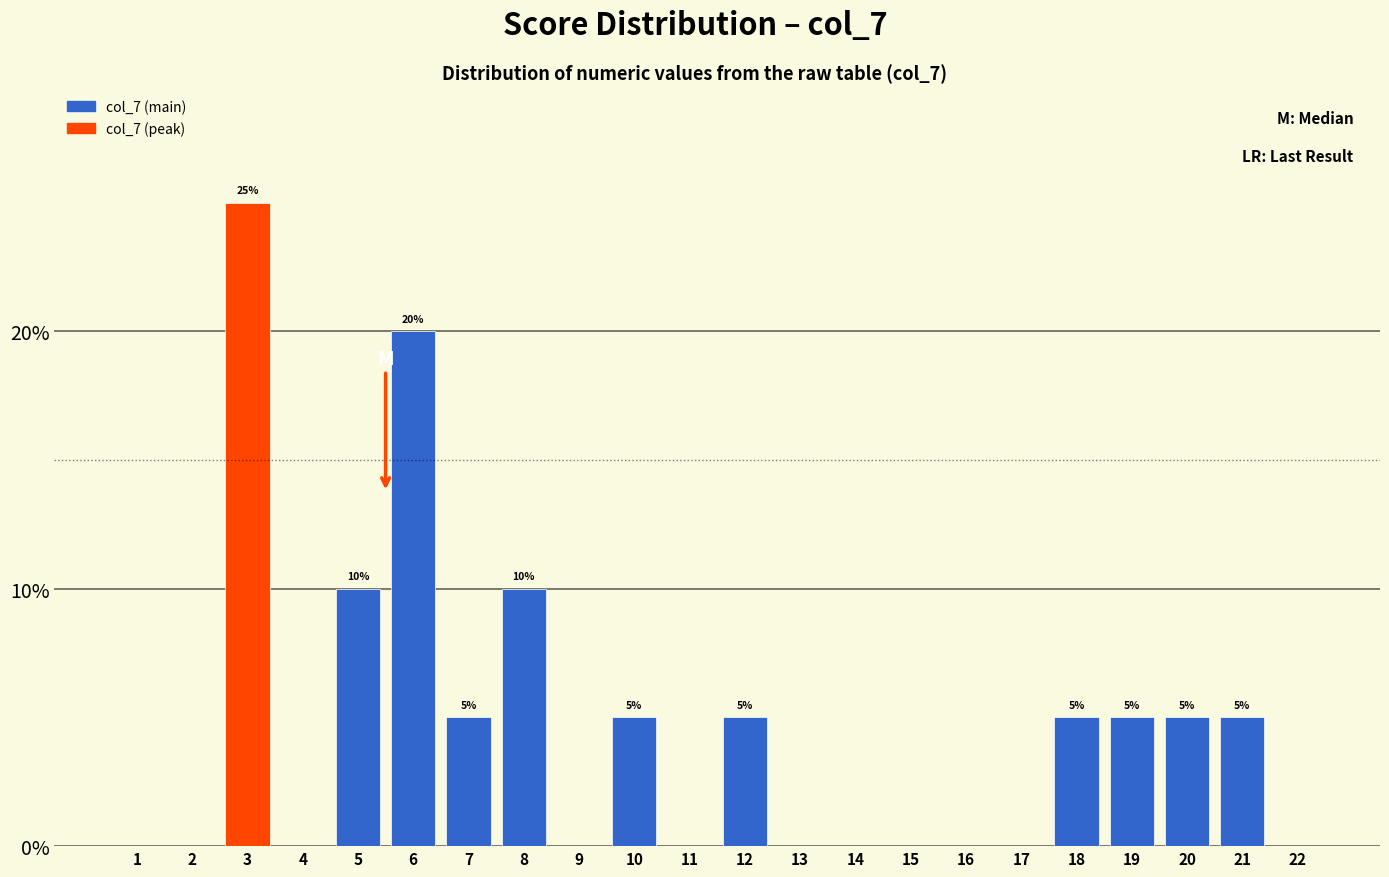

Reading right to left, list all the values displayed in this chart.

22=0	21=5	20=5	19=5	18=5	17=0	16=0	15=0	14=0	13=0	12=5	11=0	10=5	9=0	8=10	7=5	6=20	5=10	4=0	3=25	2=0	1=0